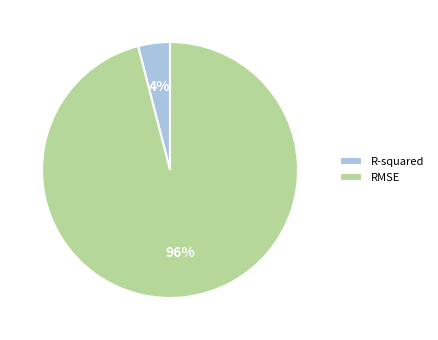

Is the sum of R-squared and RMSE greater than half?

Yes